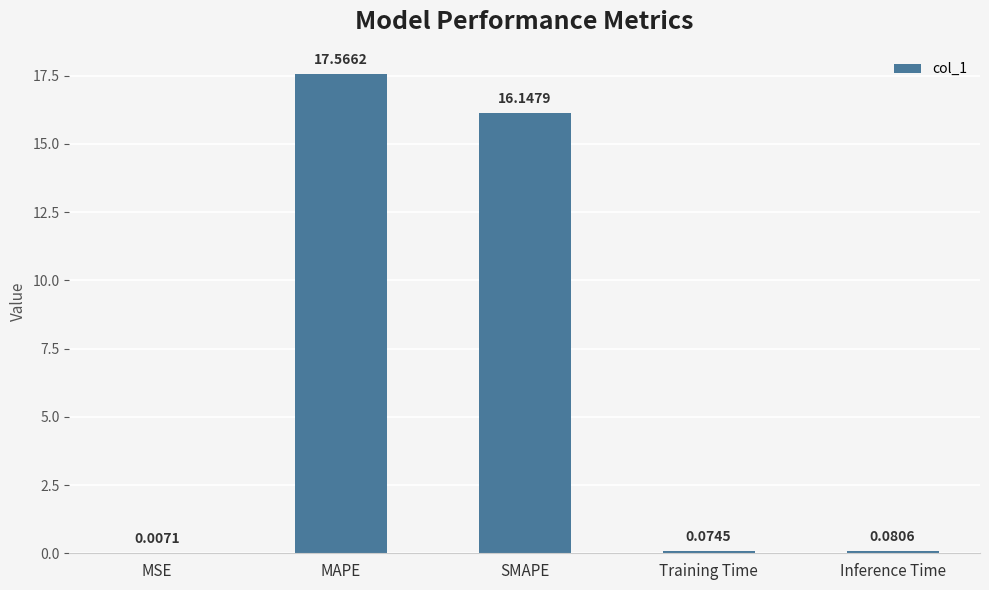

At which label is the value closest to 8?

Inference Time